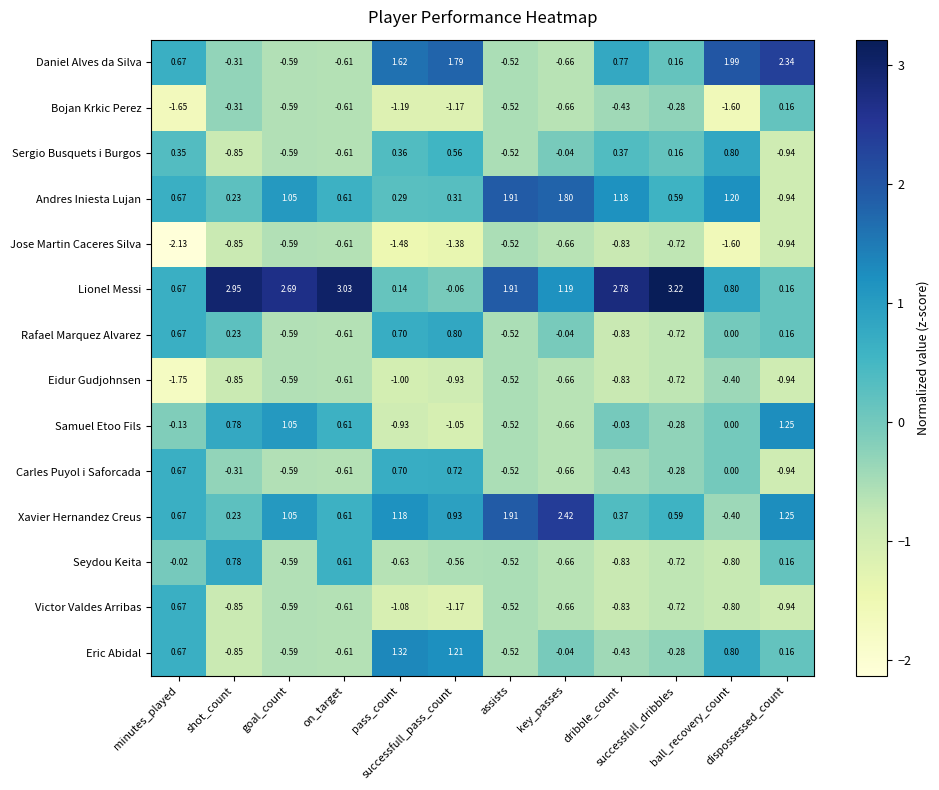

Which series has the largest total across all categories?

Lionel Messi